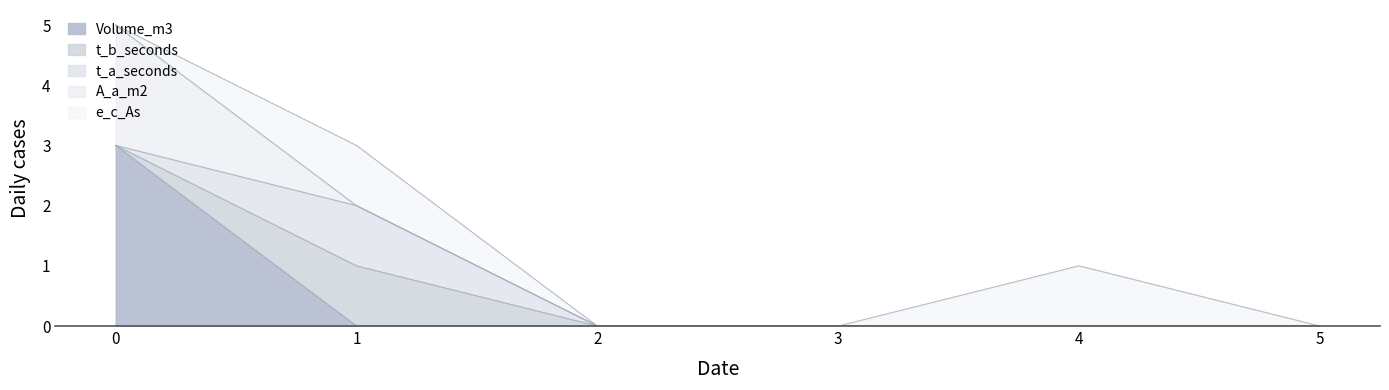

At 3, list the series in order from smallest to largest.

Volume_m3, t_b_seconds, t_a_seconds, A_a_m2, e_c_As